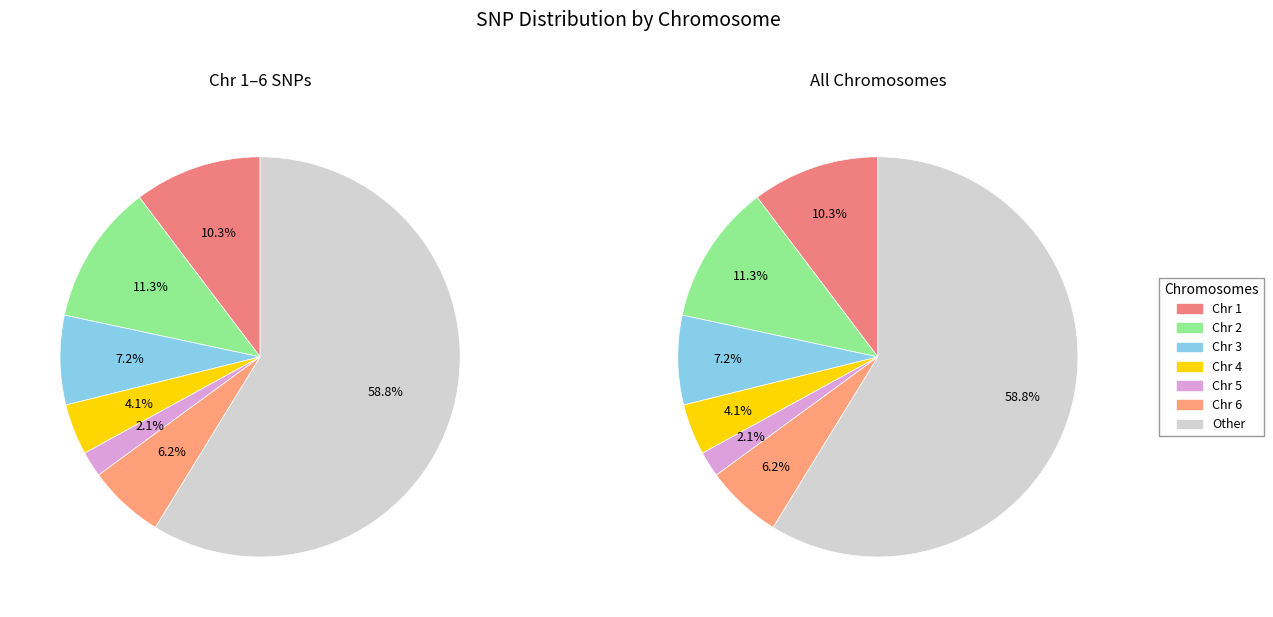

What is the change in value from Chr 1 to Chr 4?

-6